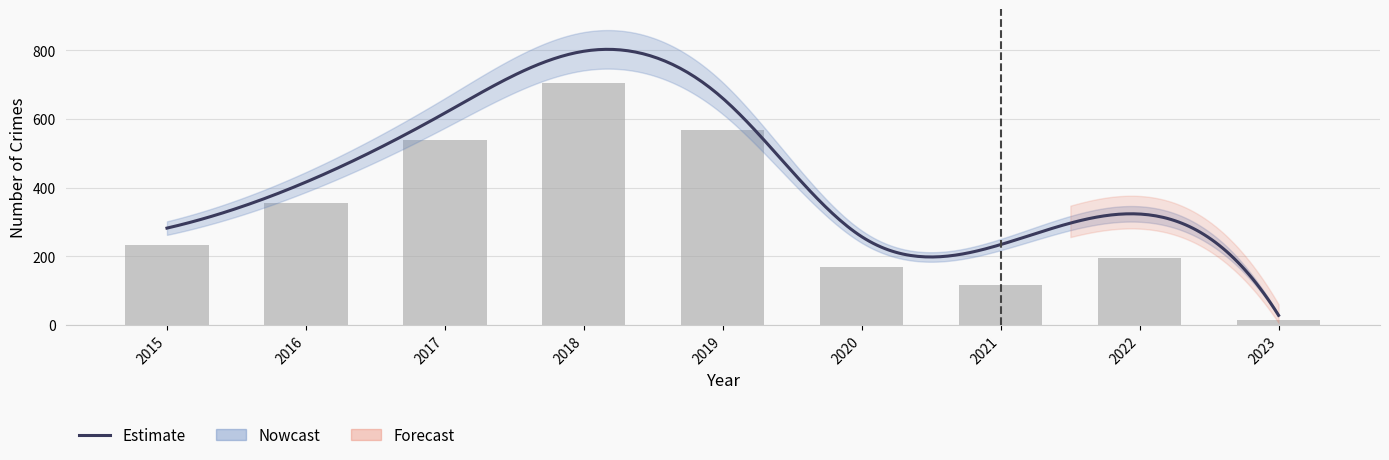

Which category has the lowest value across all series?

2023